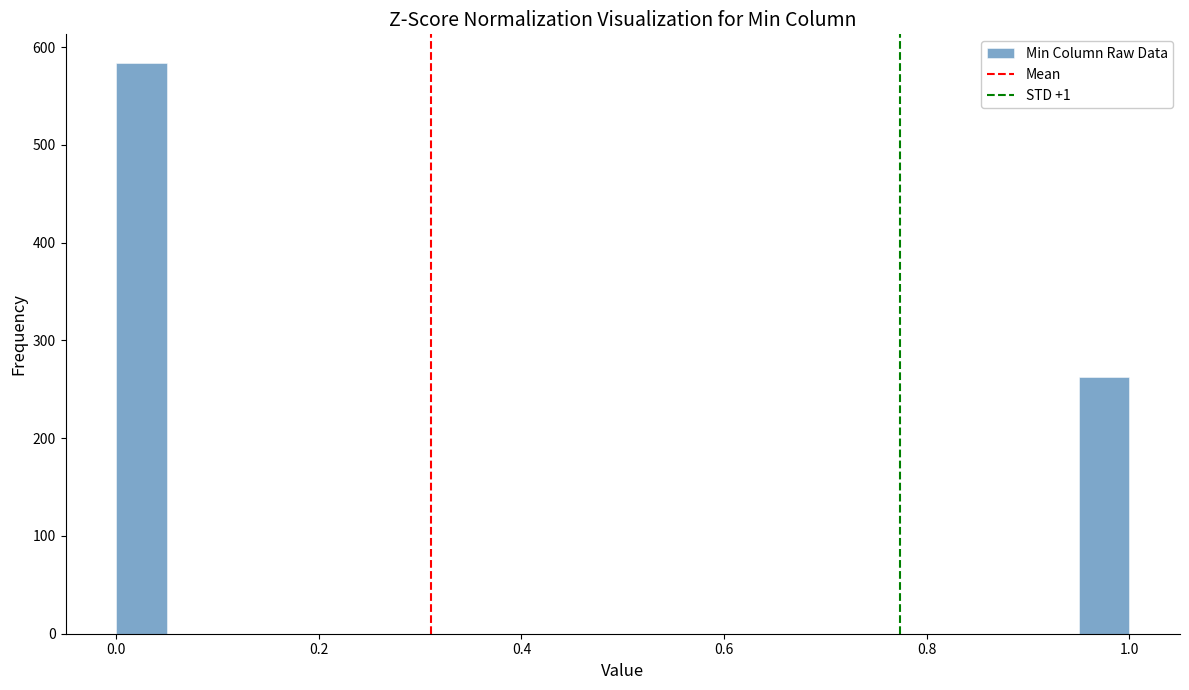

Around what value on the x-axis is the tallest bar? Give the approximate position of its centre, as read against the axis.

0.02